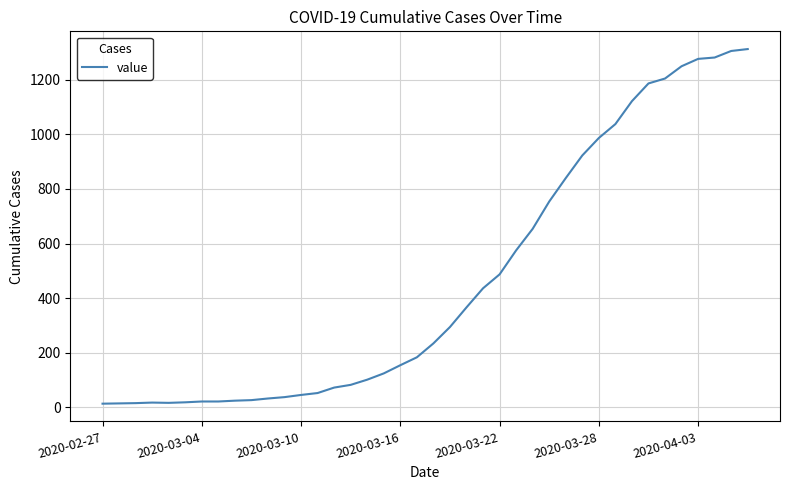

What is the difference between the maximum and minimum values?

1300